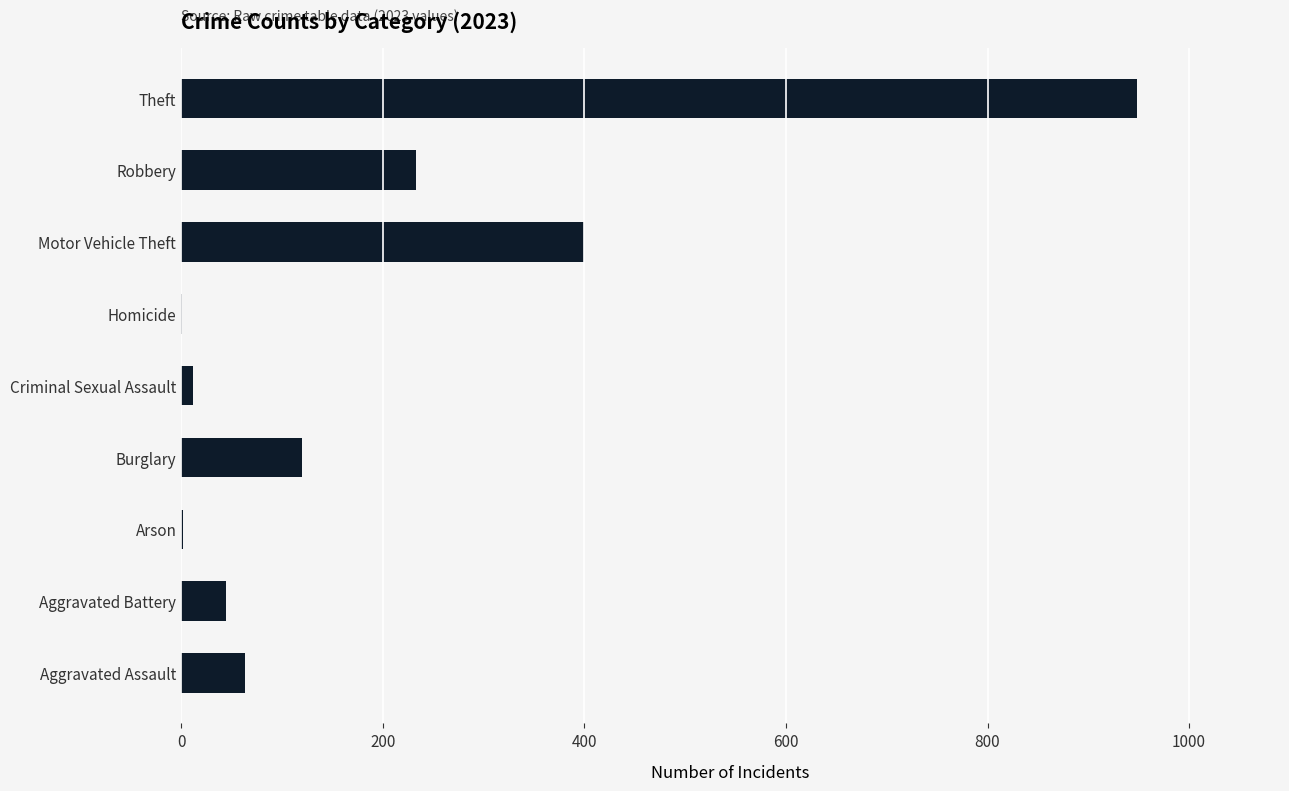

What is the sum of the values at Burglary and Aggravated Assault?

183